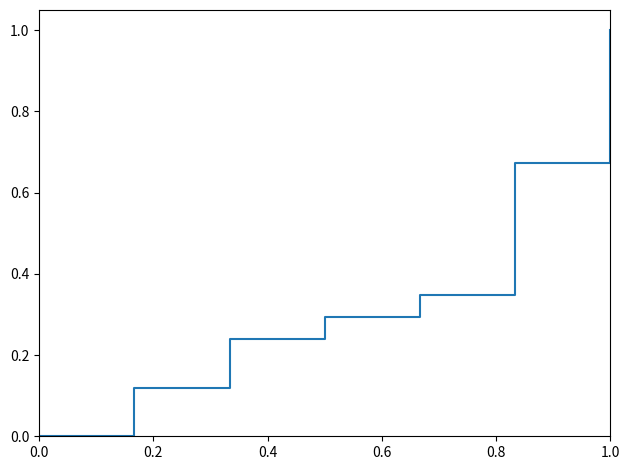

The chart shows a value of 0.0 at 0.0. True or false?

True